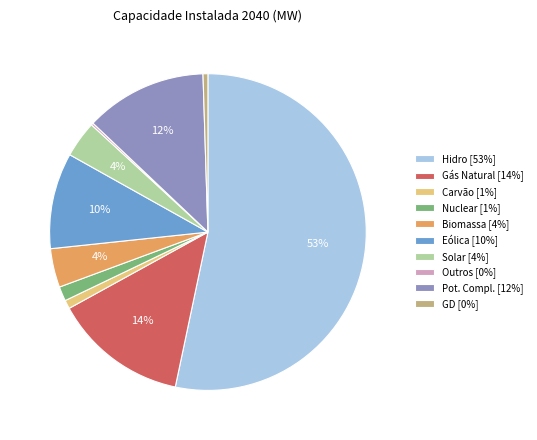

To the nearest percent, what is the average slice percentage?

10%